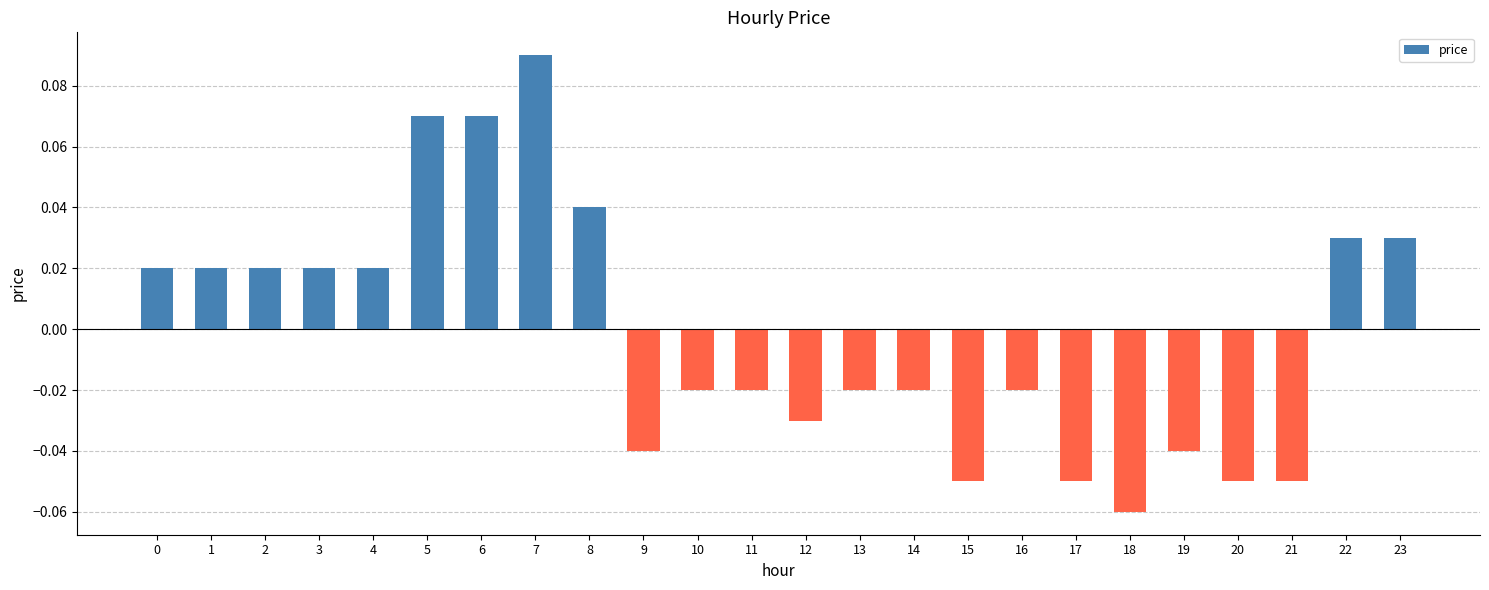

At which category does the chart reach its minimum across all series?

18